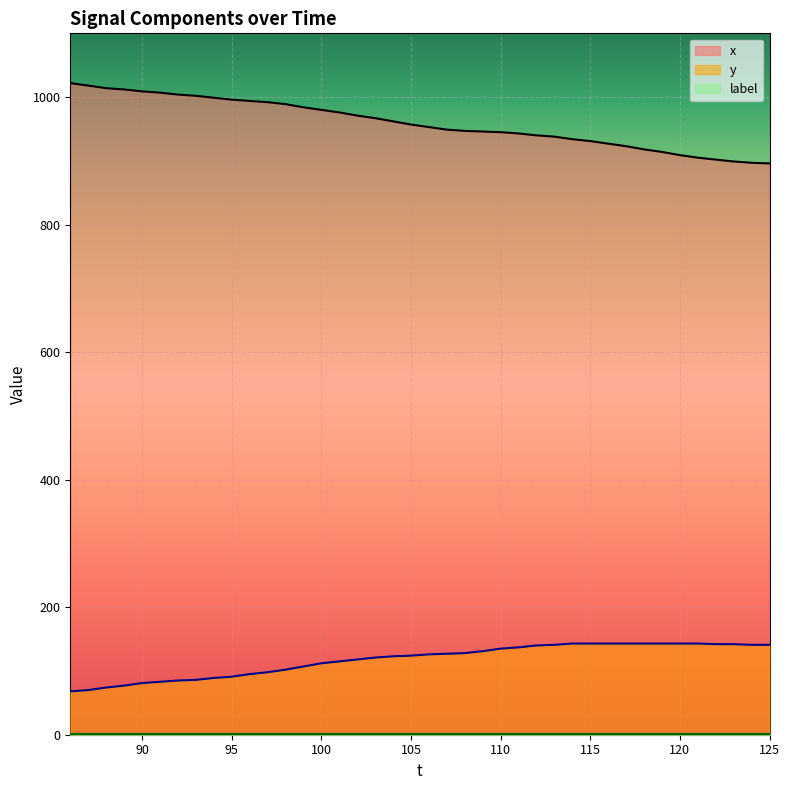

True or false: x and y intersect in this chart.

False